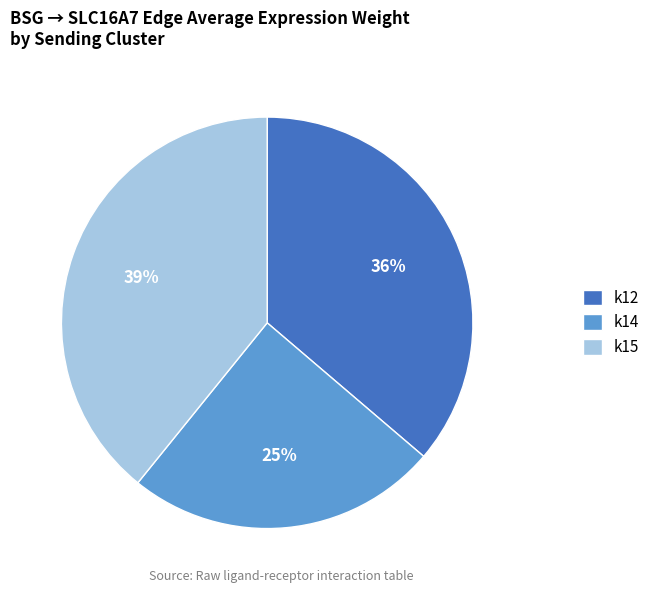

How many segments does this pie chart have?

3